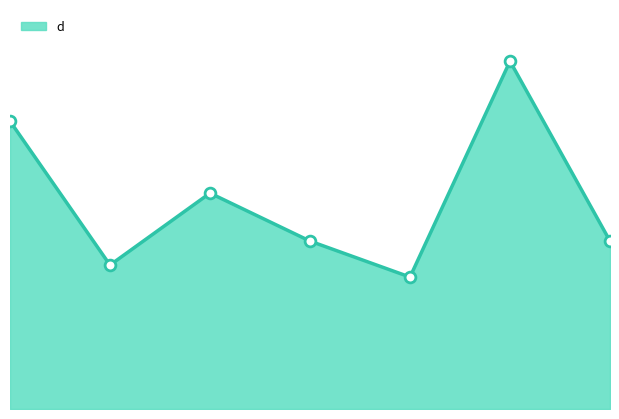

Which has a higher value, 6 or 1?

6